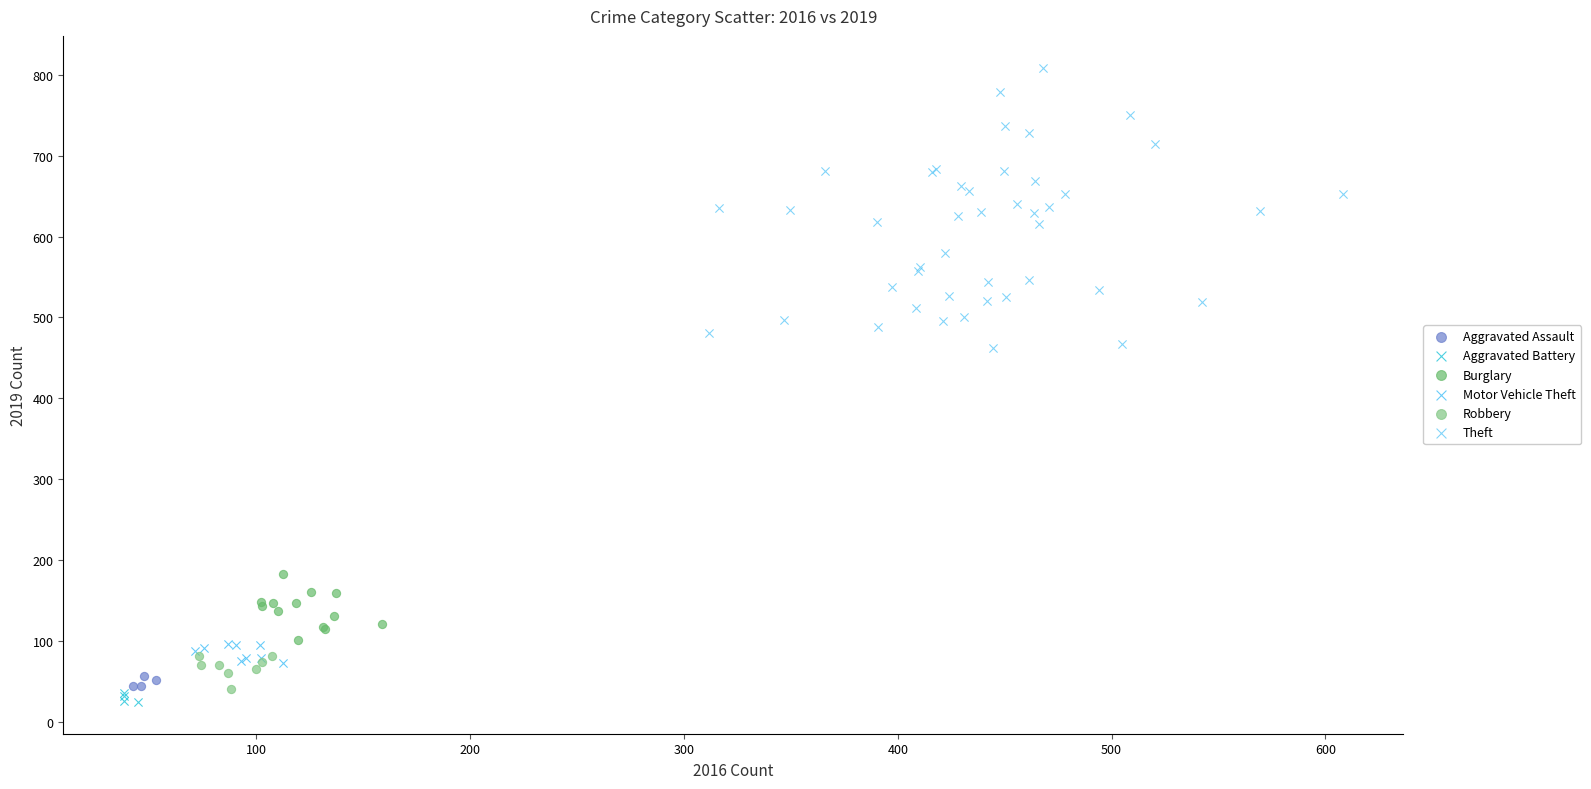

Which series has the largest Y range (max minus min)?

Theft